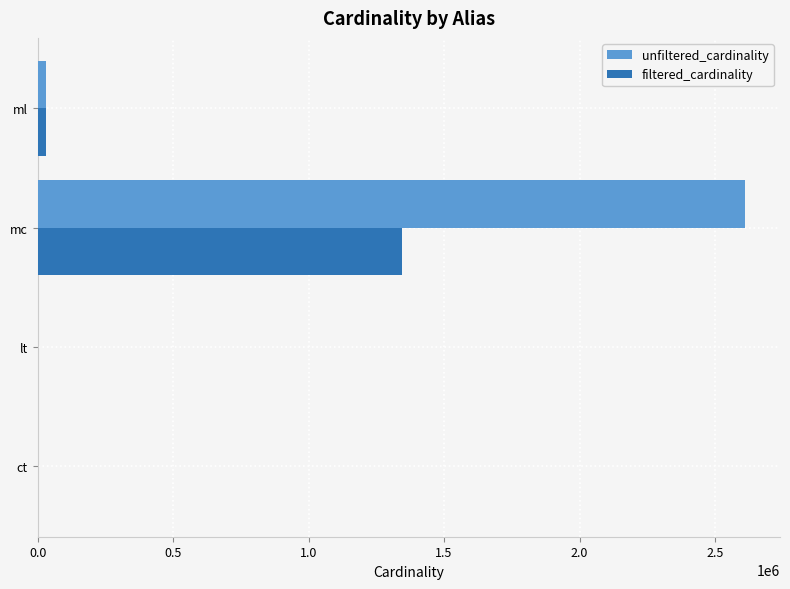

What is the sum of all unfiltered_cardinality values?

2639148